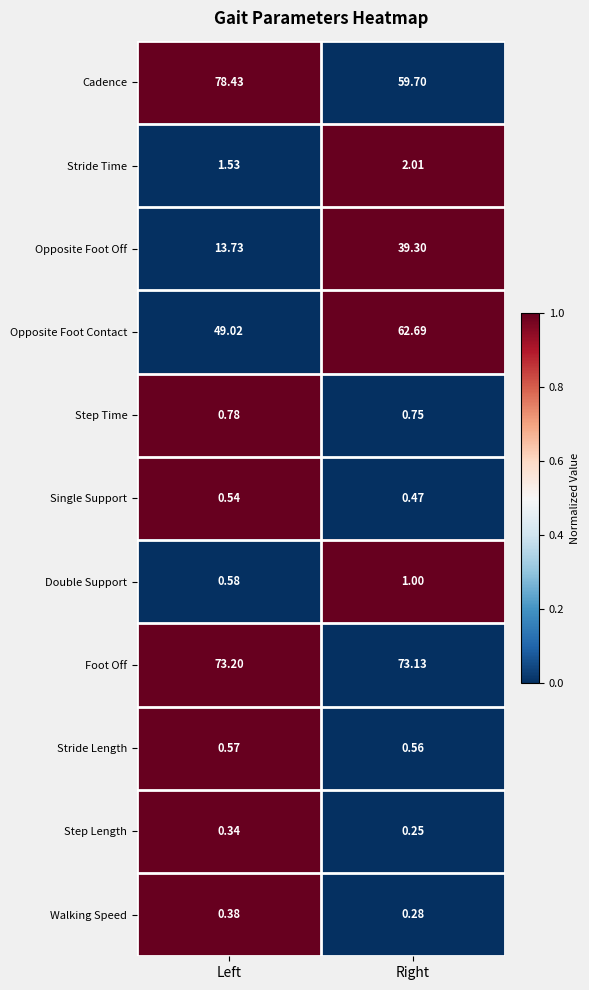

At how many categories does at least one series exceed 0?

2